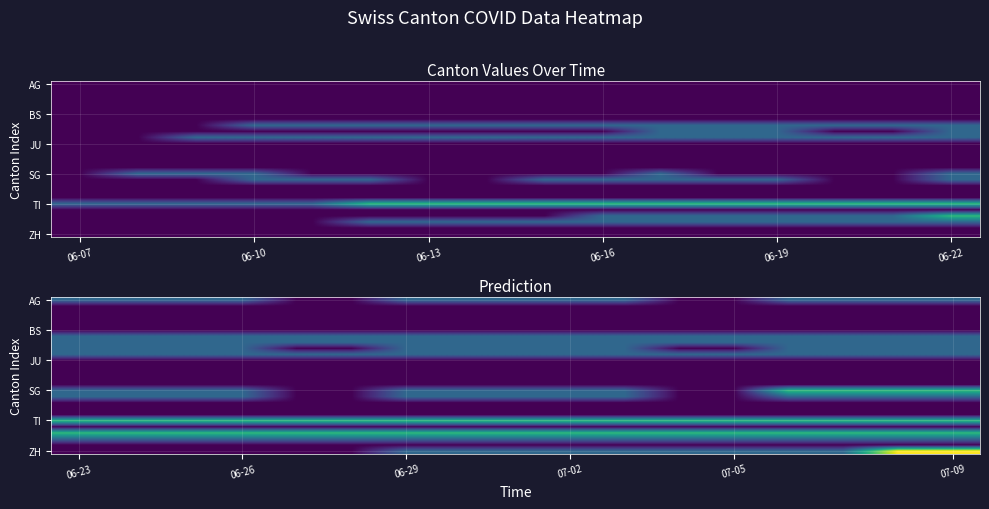

At which category does the chart reach its minimum across all series?

06-19